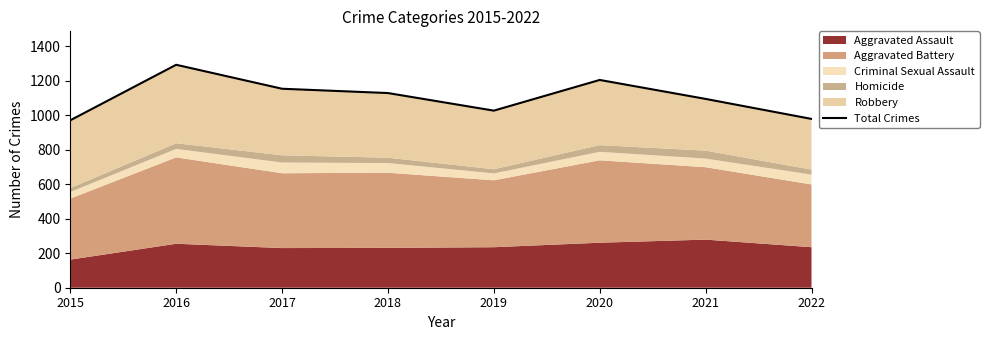

Read the value at 2019.

1027